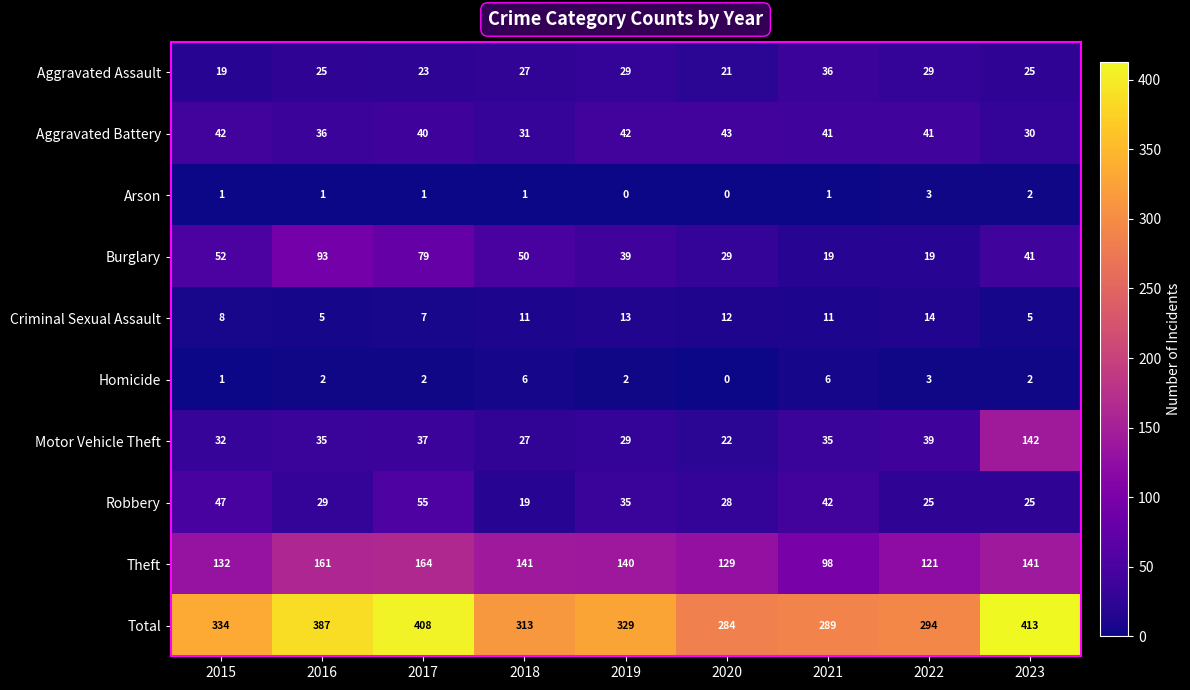

How many series are shown in this chart?

10